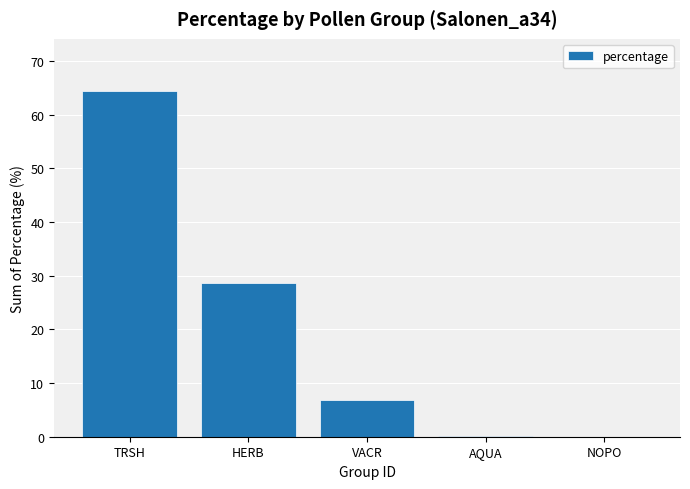

How many categories are shown in the chart?

5